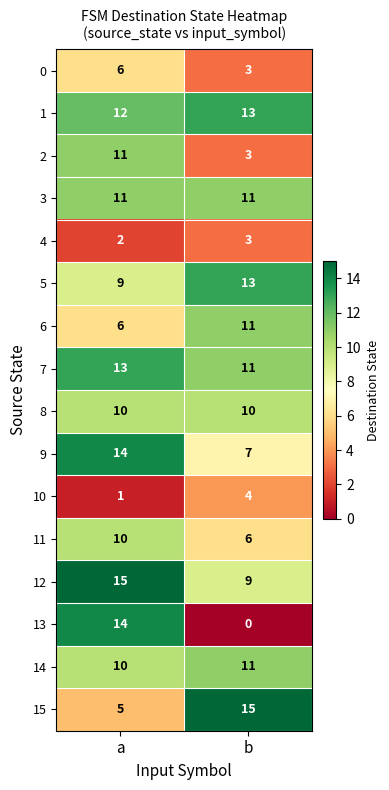

What is the spread (max minus min) of values at b?

15